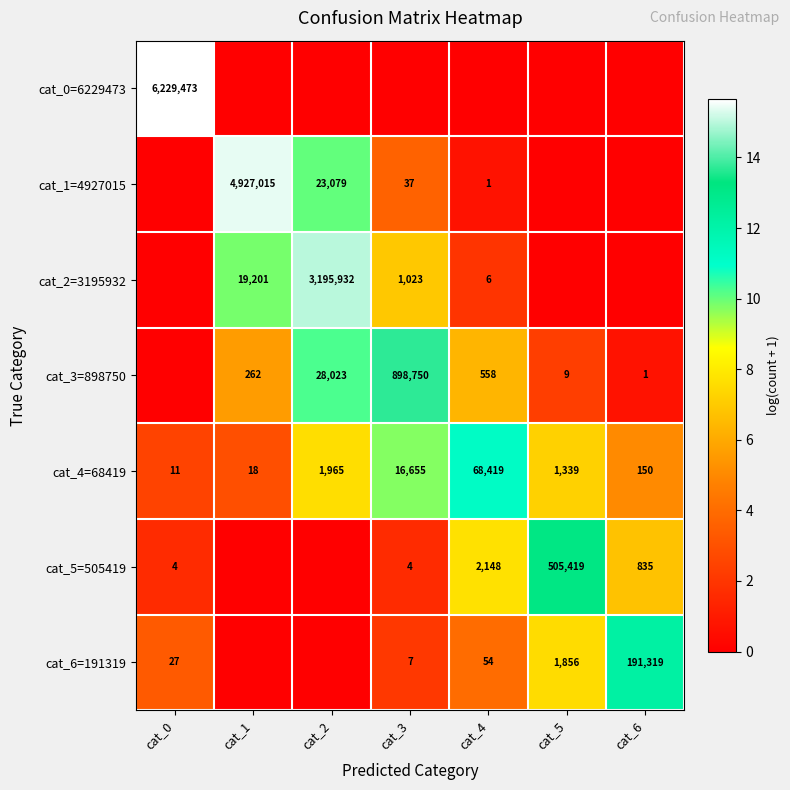

At which category is the sum across all series the highest?

cat_2